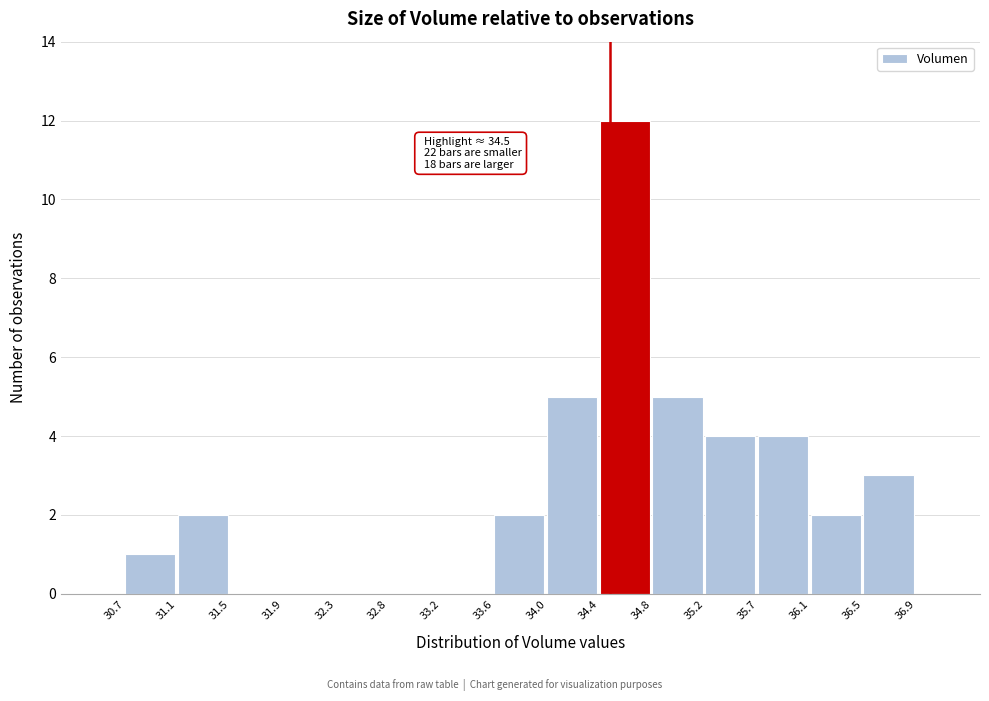

Over which range of the x-axis is the bar tallest?

34.4 to 34.8